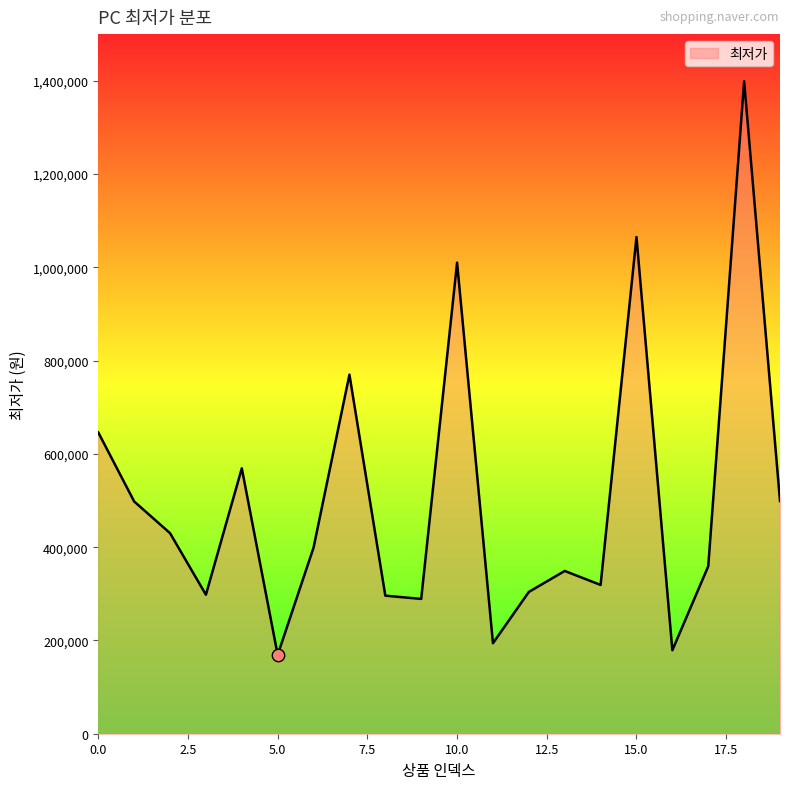

What is the difference between the maximum and minimum values?

1230000